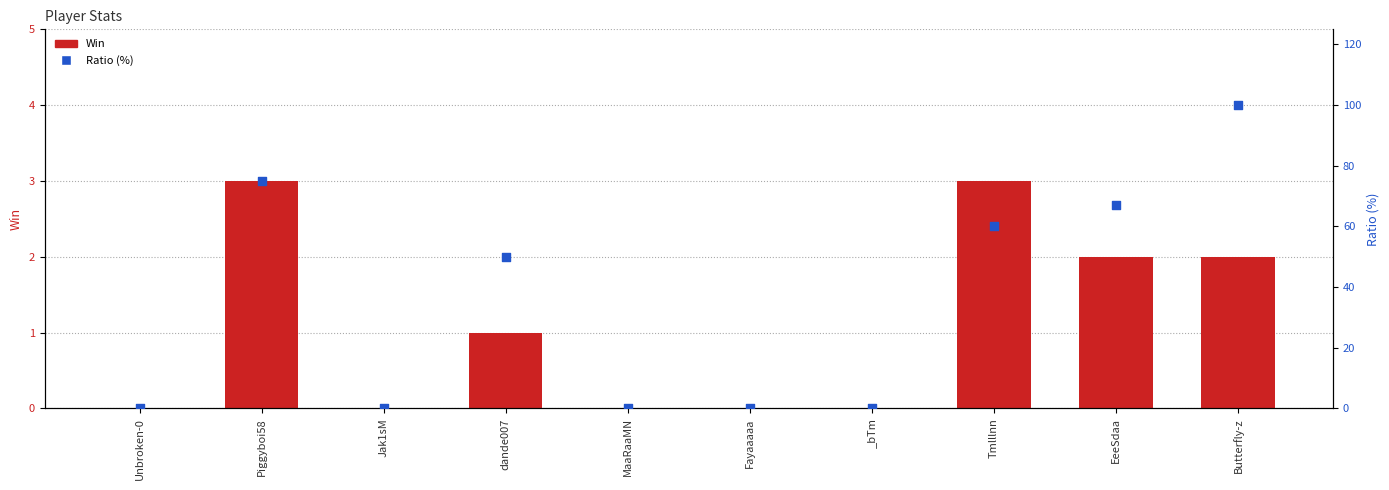

Which series reaches the maximum Y coordinate?

Ratio (%)